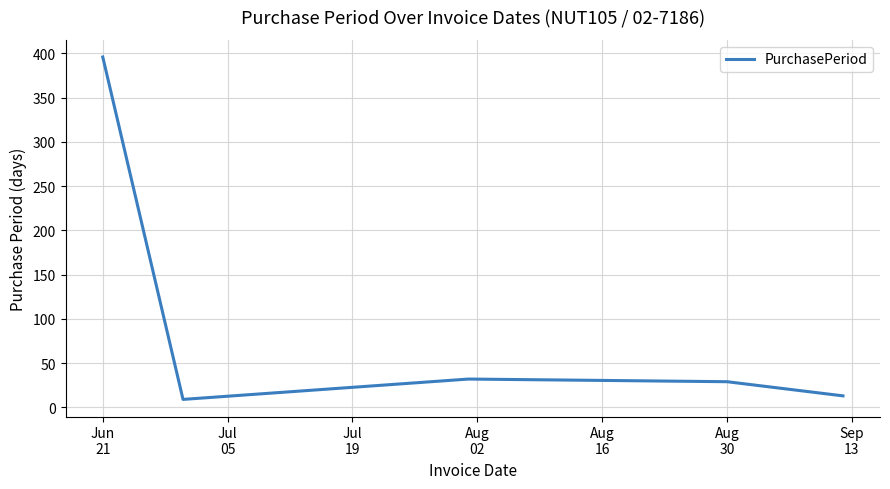

What is the difference between the second highest and minimum values?

23